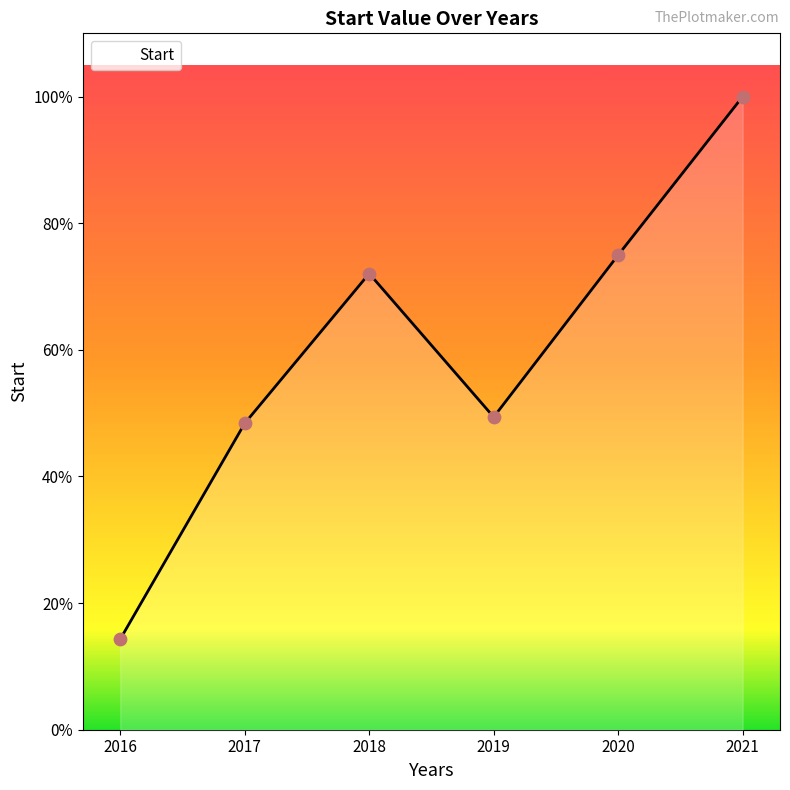

Which has a higher value, 2016 or 2021?

2021